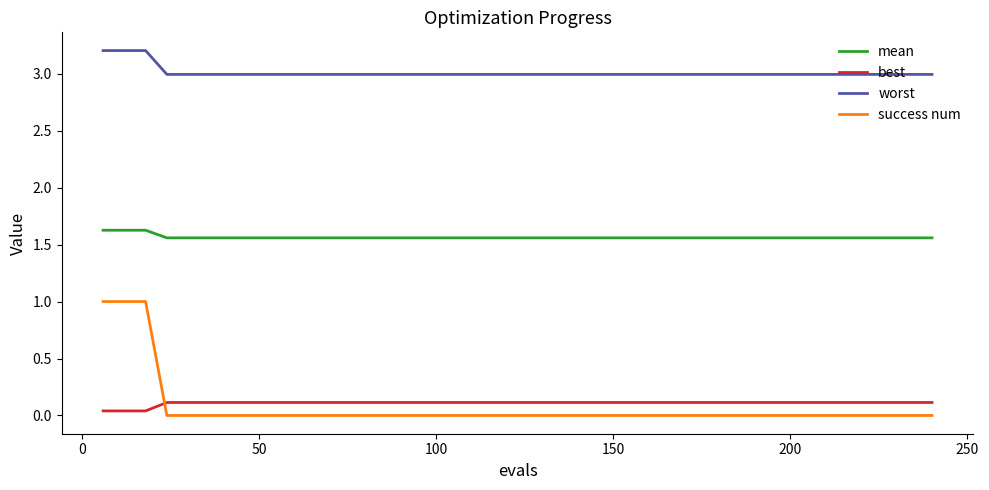

Count the number of categories in the chart.

40